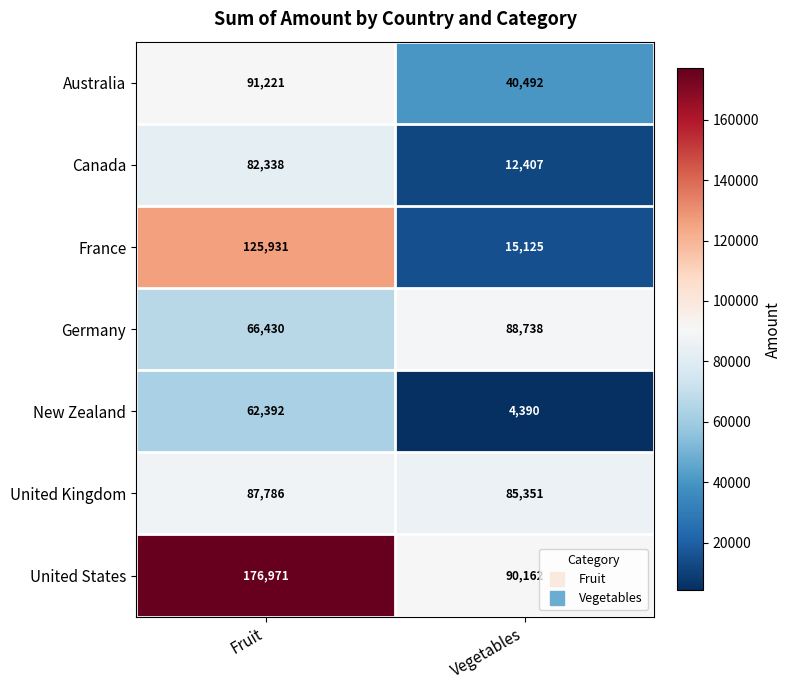

Which series has the largest range (max minus min)?

France